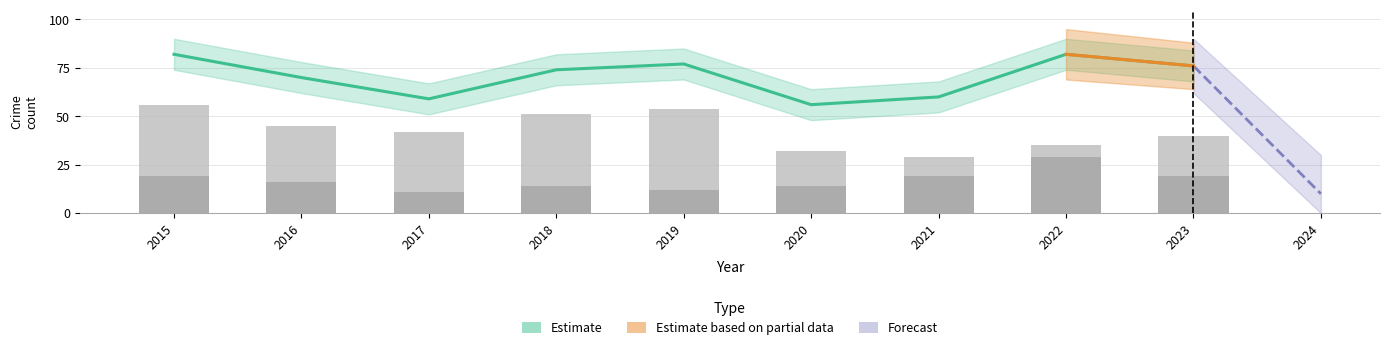

How many values in the Robbery series are below 16?

4